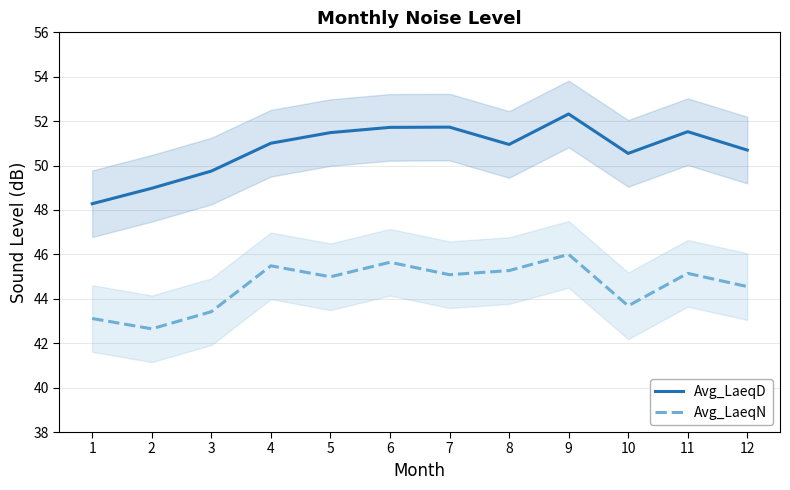

Between 4 and 10, which is larger?

4